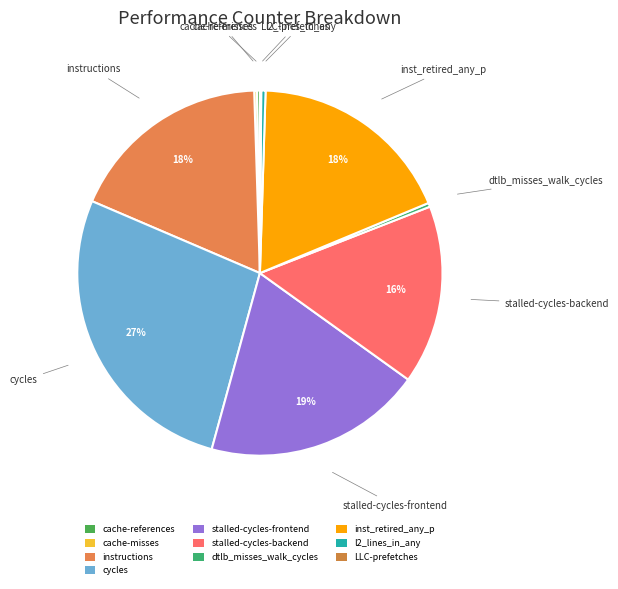

Which slice is the largest?

cycles